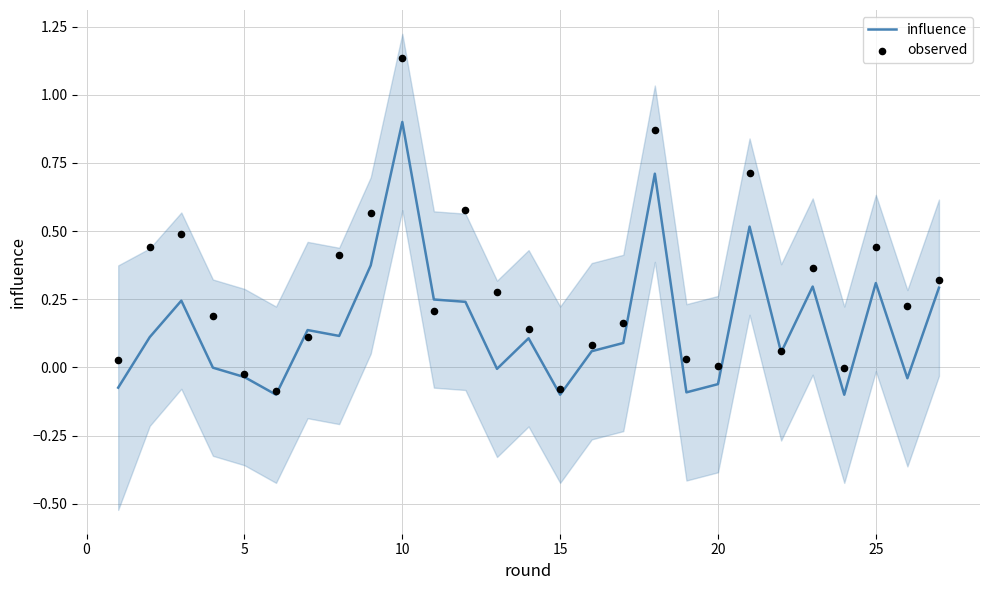

What is the maximum value for influence?

0.9